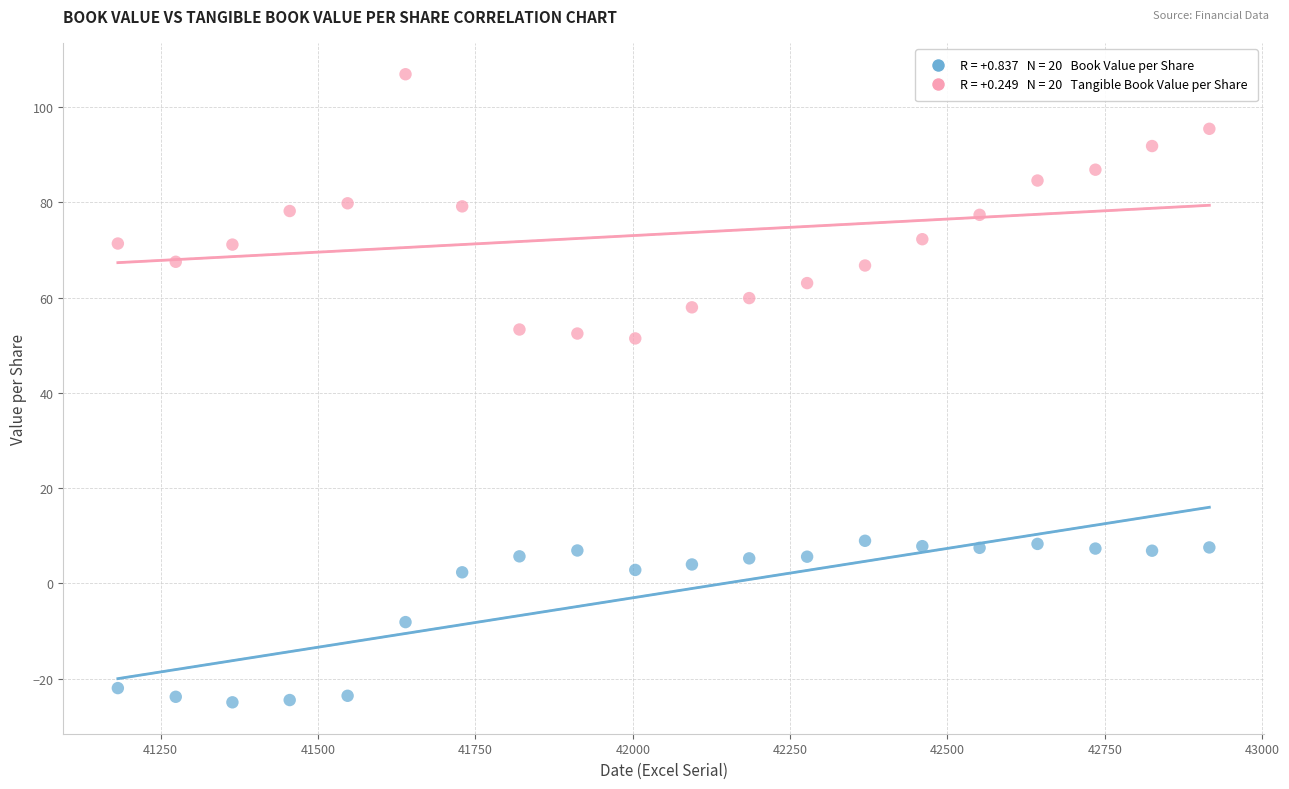

Across all data points, what is the range of X values (max minus min)?

1734.0